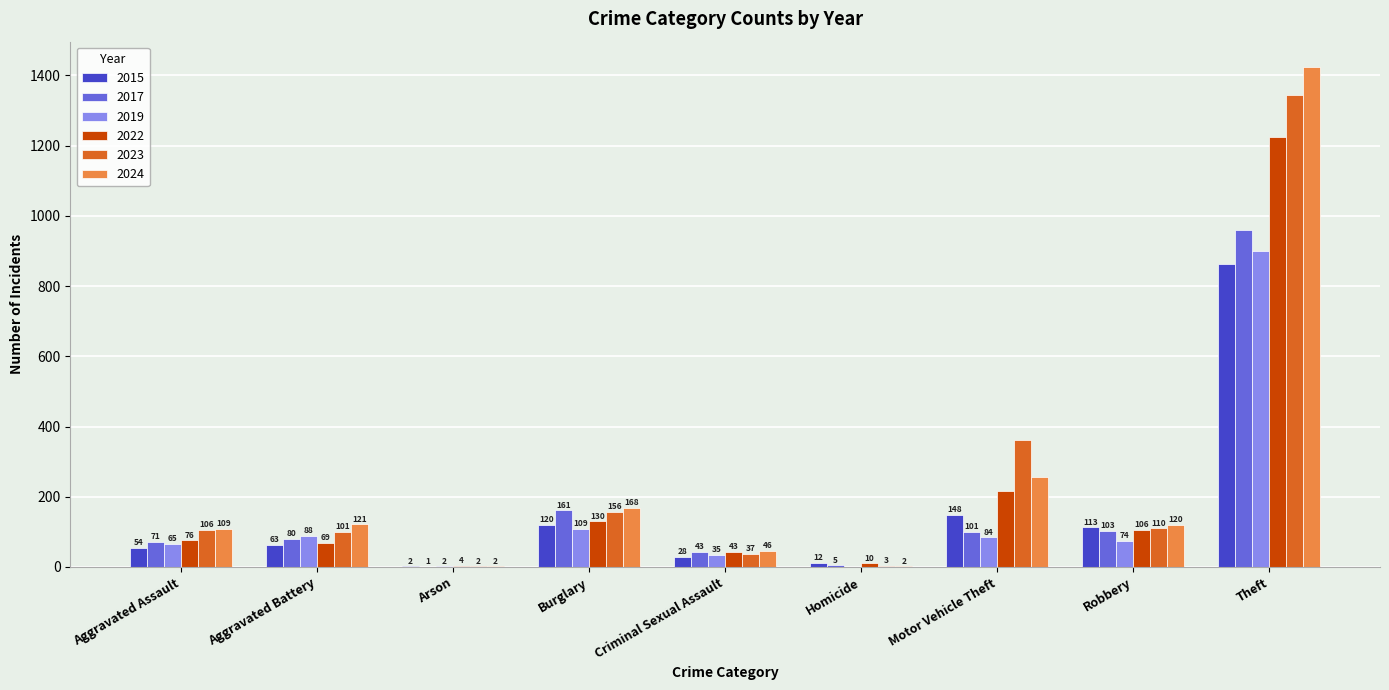

The value of 2023 at Criminal Sexual Assault is 37. True or false?

True